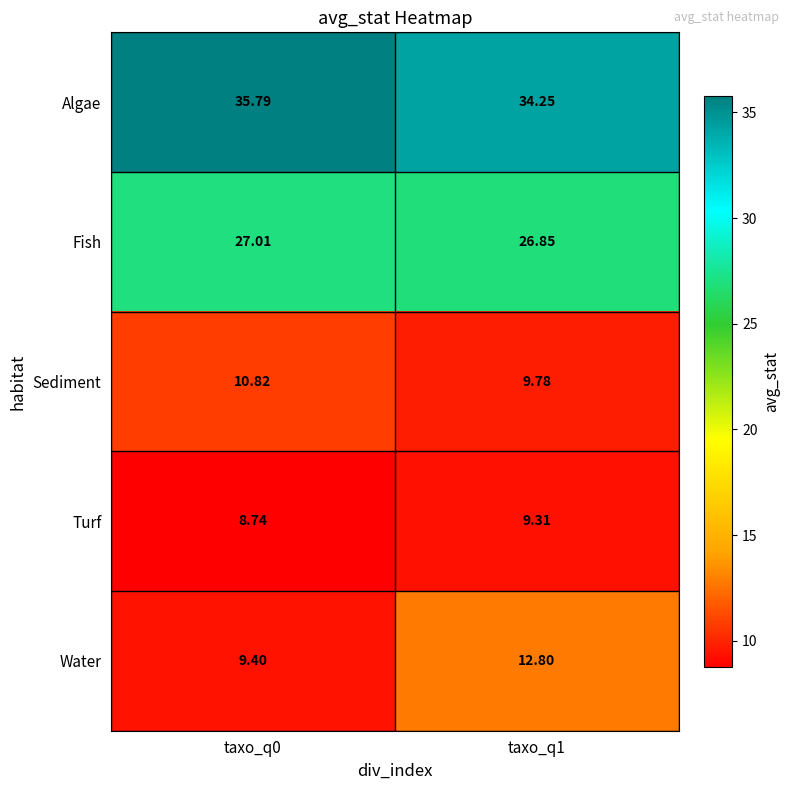

At taxo_q0, list the series in order from largest to smallest.

Algae, Fish, Sediment, Water, Turf